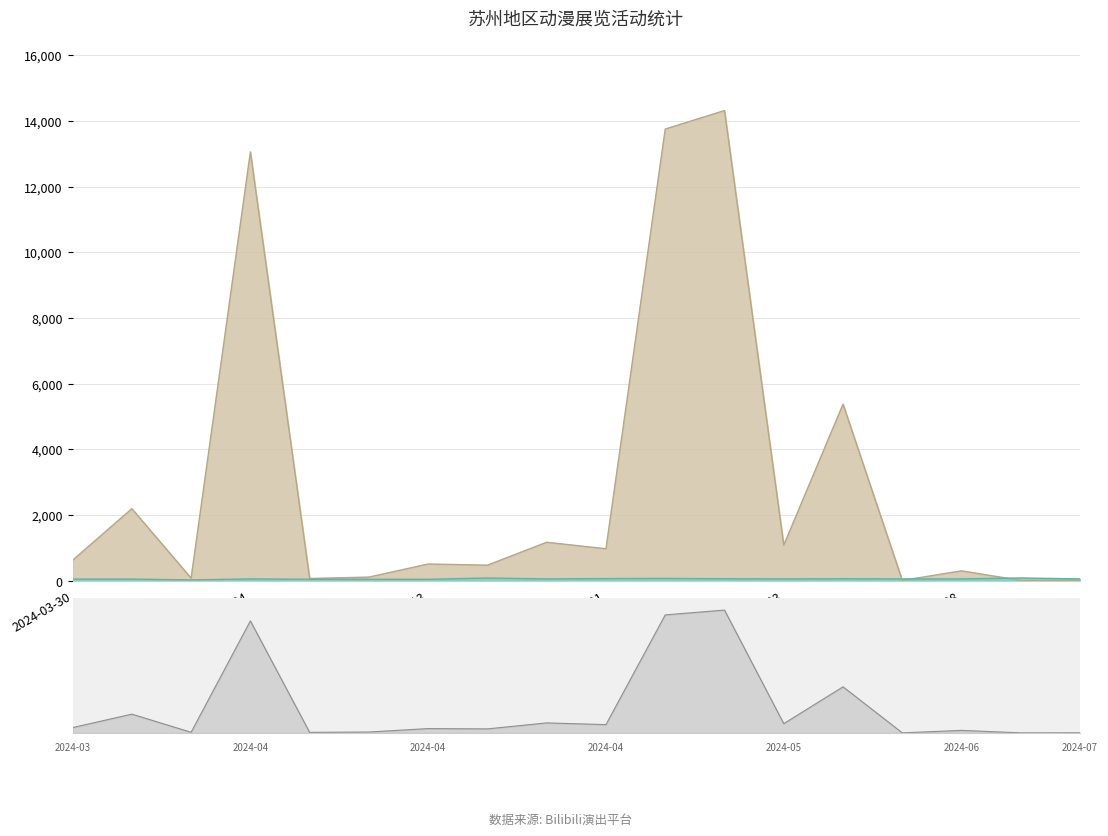

At which label is 想去人数 closest to 7166?

2024-05-04